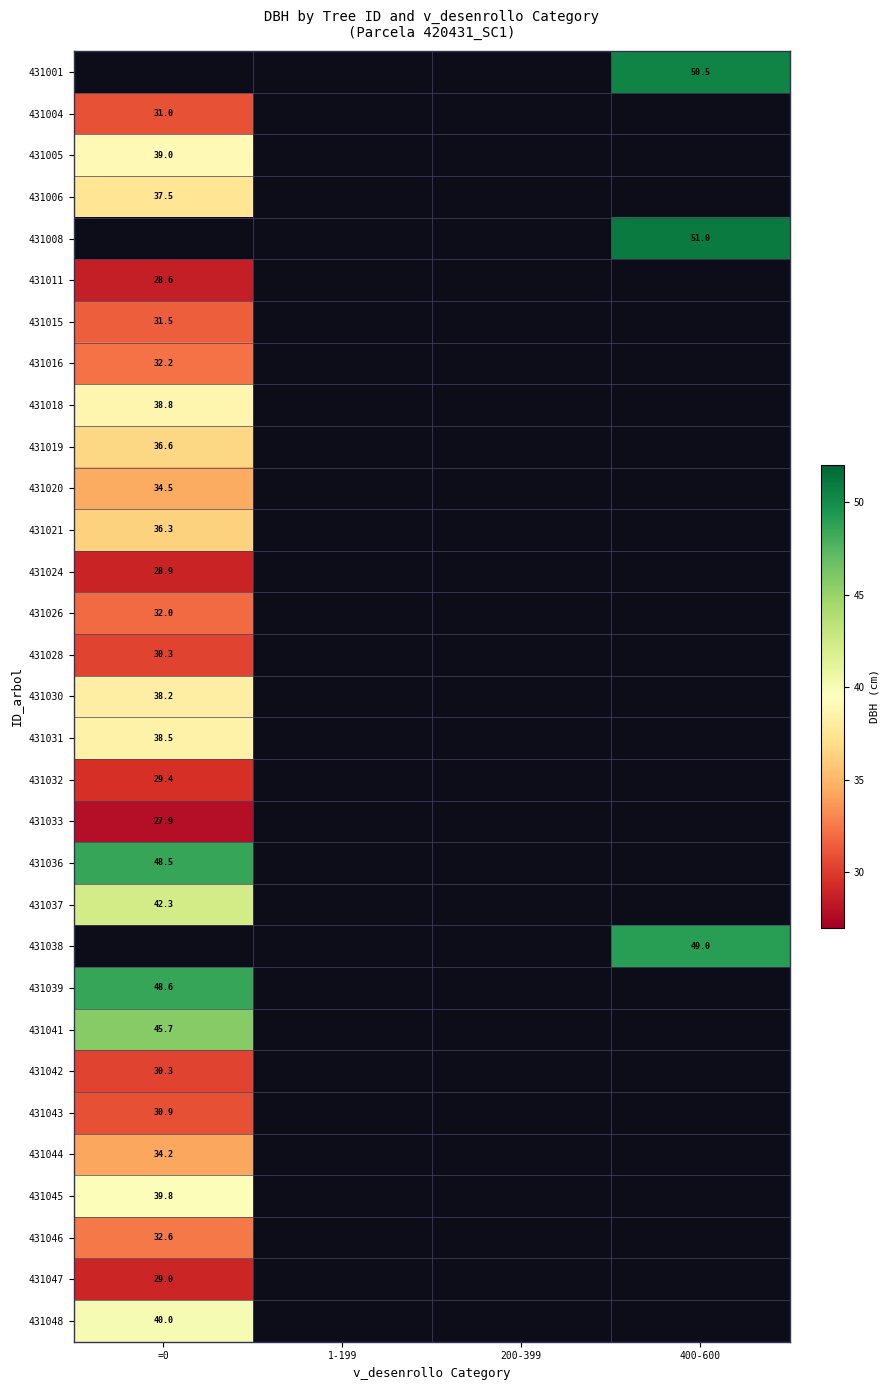

What is the minimum value shown in the chart?

27.9